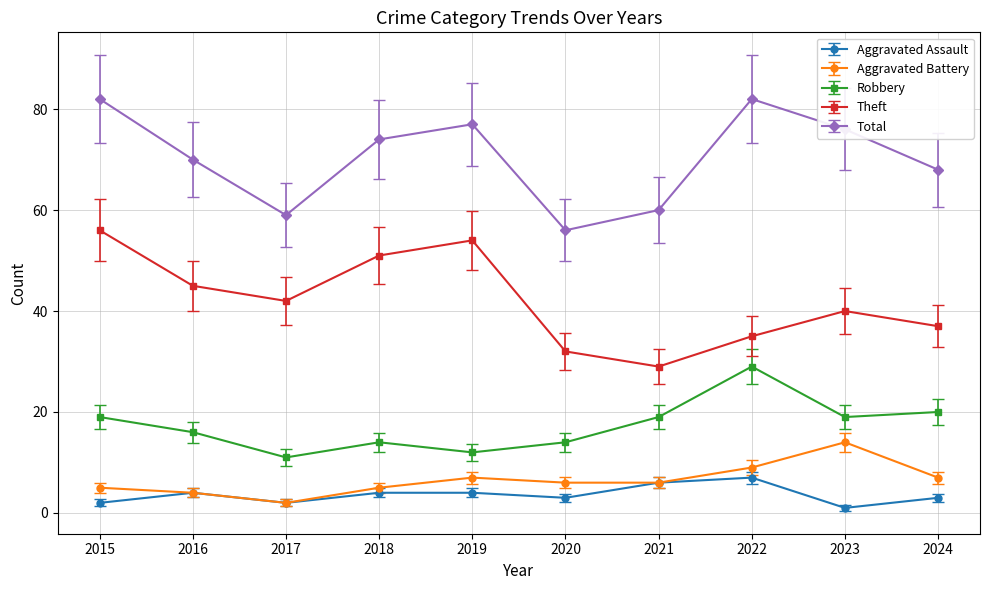

Where is the first local maximum for Theft?

2019